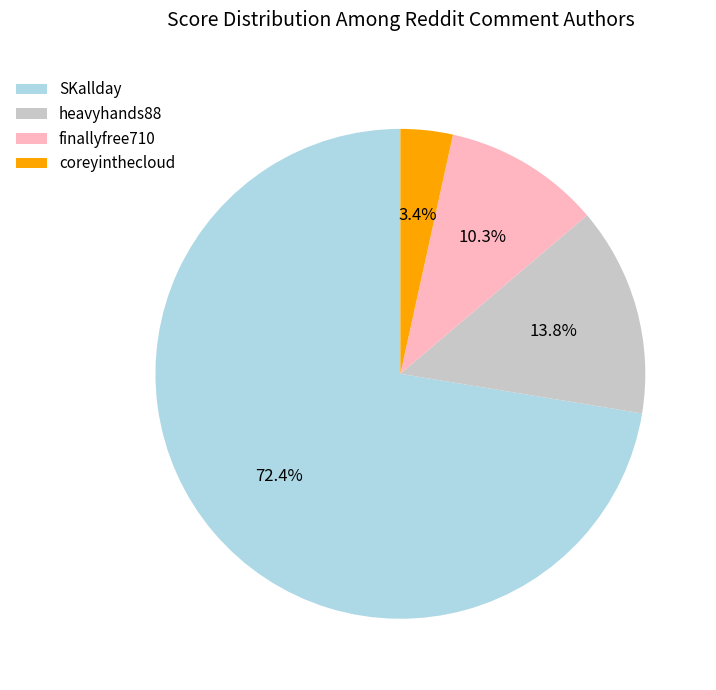

Rank the categories by value from lowest to highest.

coreyinthecloud, finallyfree710, heavyhands88, SKallday